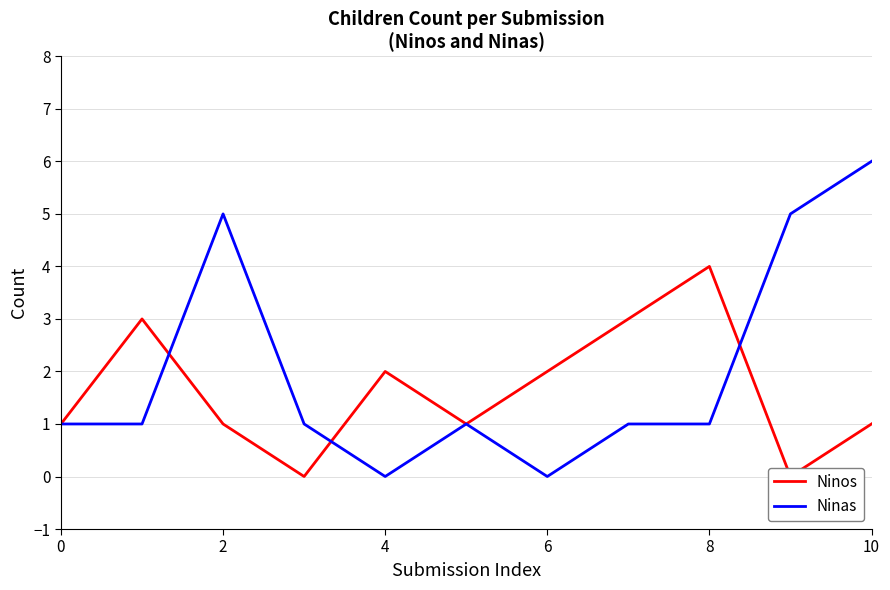

Does the chart display data point markers on the line(s)?

No